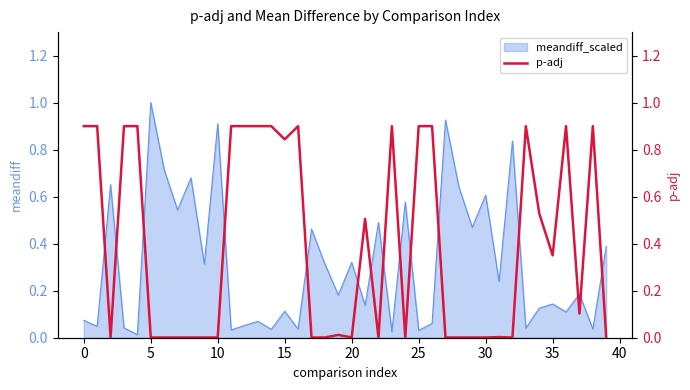

What is the difference between the second highest and minimum values?

0.9